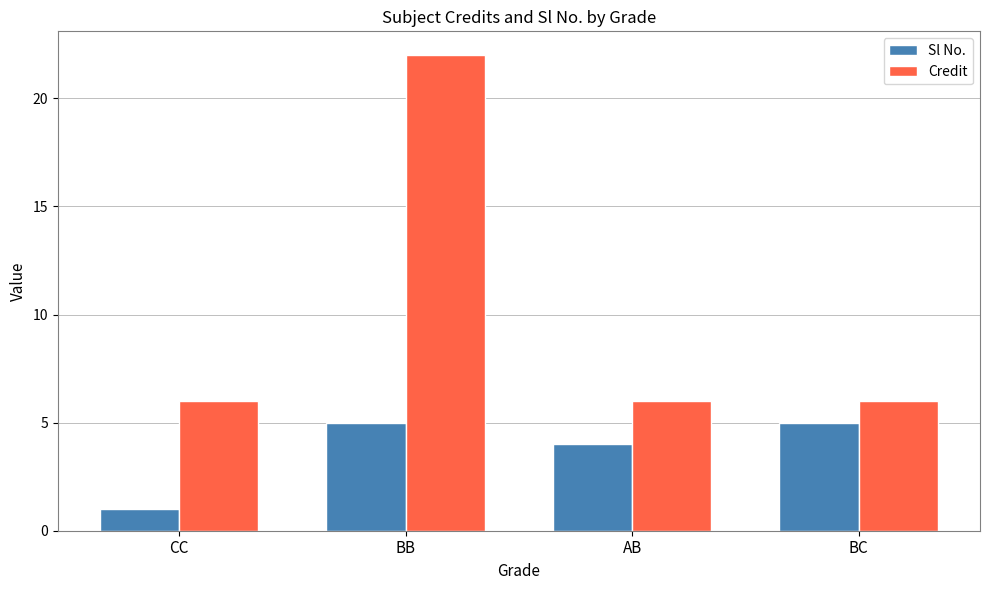

Which label corresponds to the smallest value in the chart?

CC